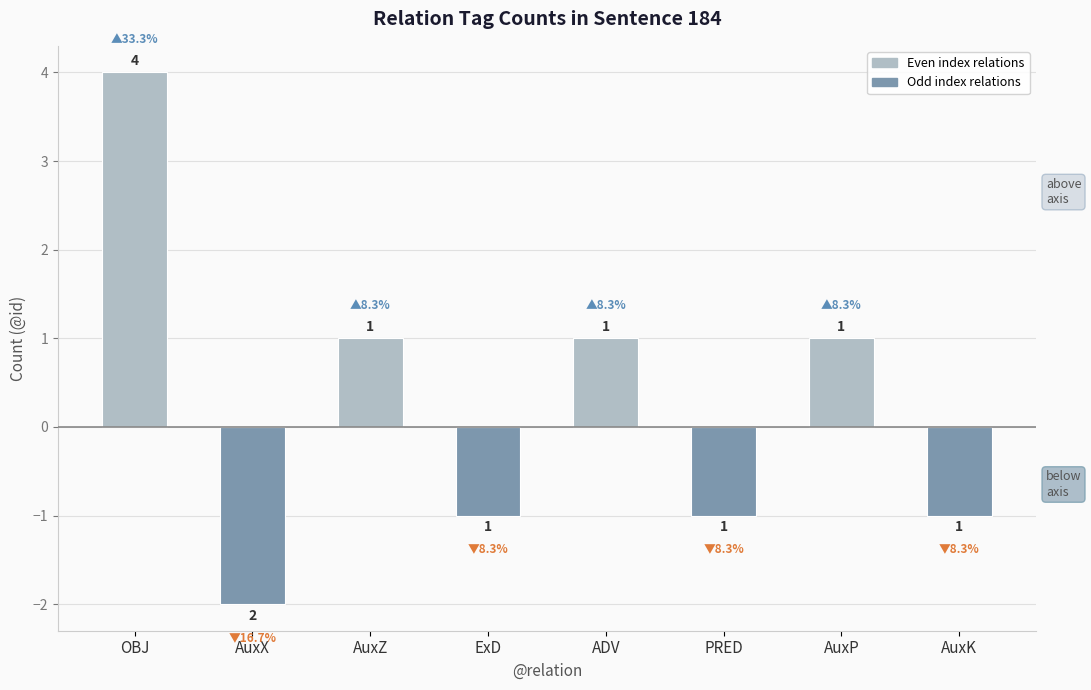

Which series changed the most between ExD and ADV?

Above axis (even index)